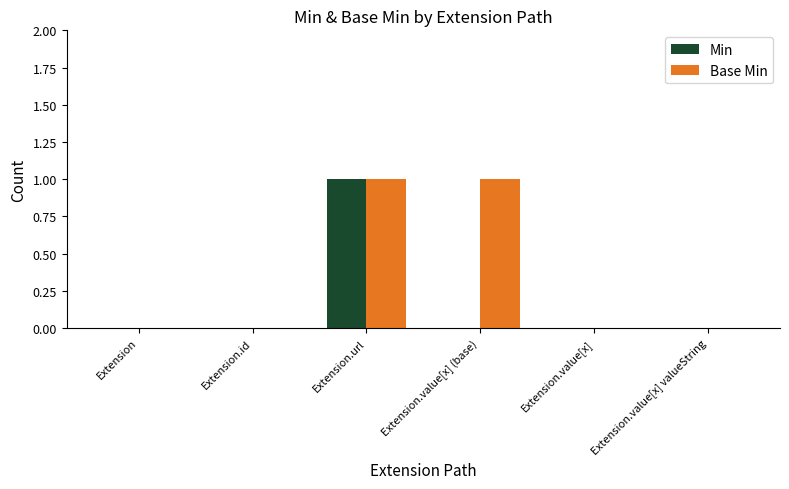

Reading left to right, transcribe all the data shown in this chart.

Min: 0	0	1	0	0	0
Base Min: 0	0	1	1	0	0